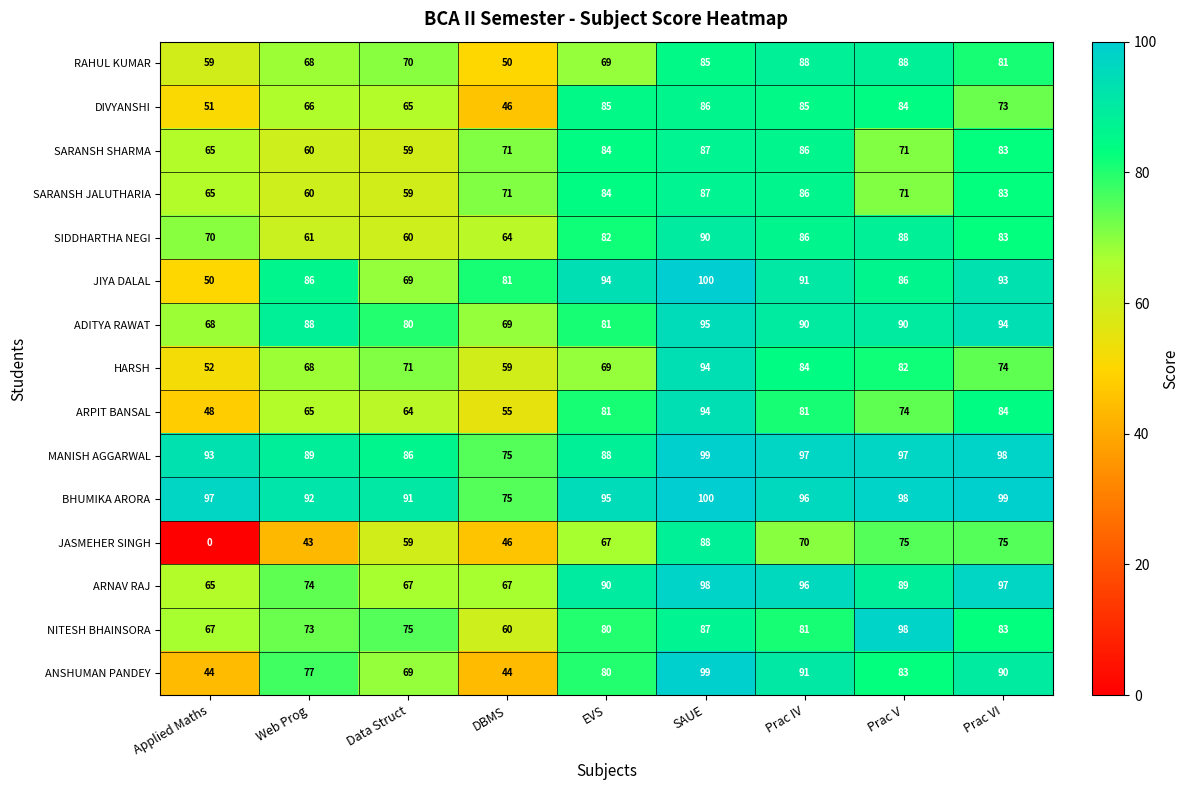

The JIYA DALAL series shows 136 at Prac V. True or false?

False